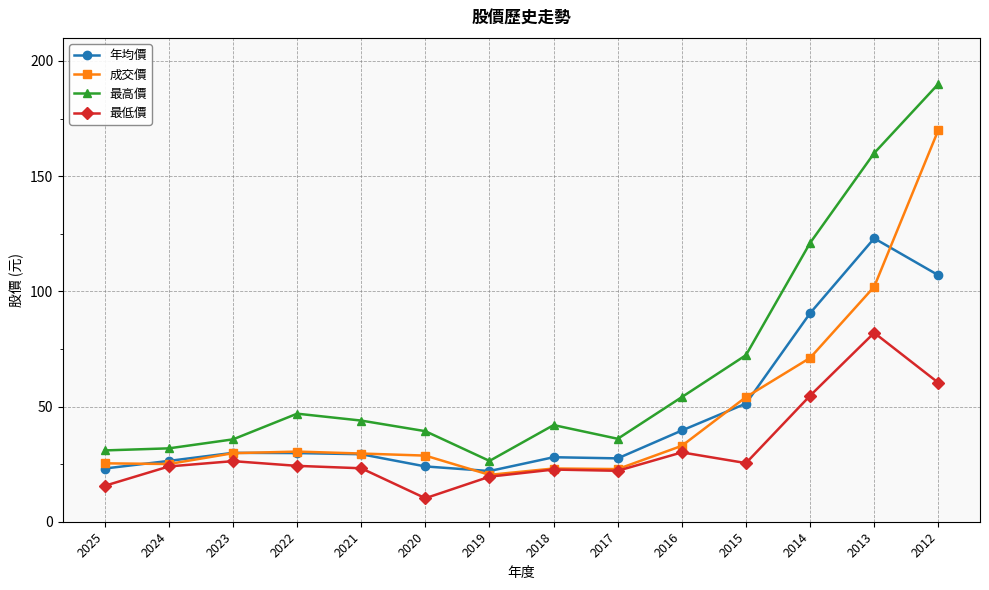

What are all the series names shown in the legend?

年均價, 成交價, 最高價, 最低價